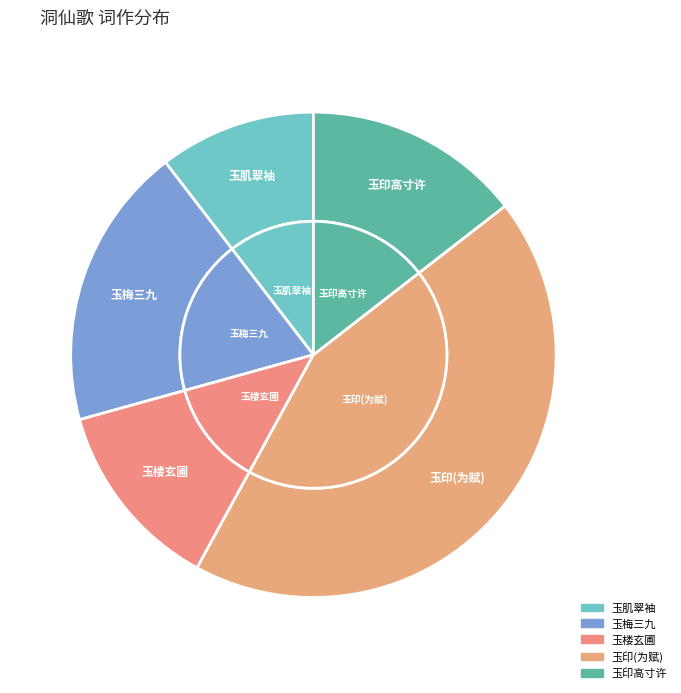

Is it true that 洞仙歌 玉印高寸许，状如半核，篆文仅一真字，充和得之肆中。为赋 is 57% of the pie?

False